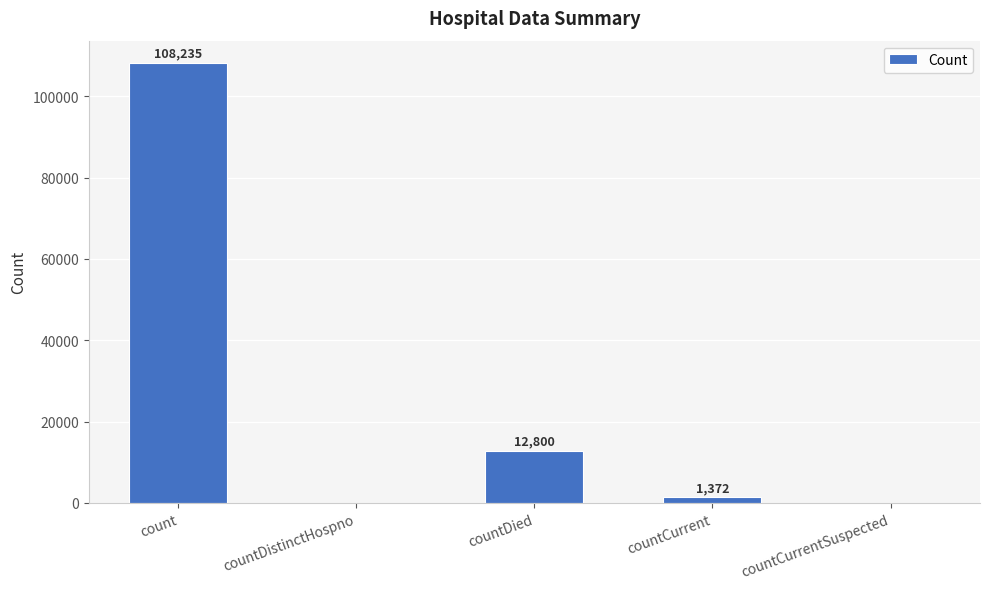

Reading left to right, list all the values displayed in this chart.

count=108235	countDistinctHospno=0	countDied=12800	countCurrent=1372	countCurrentSuspected=0